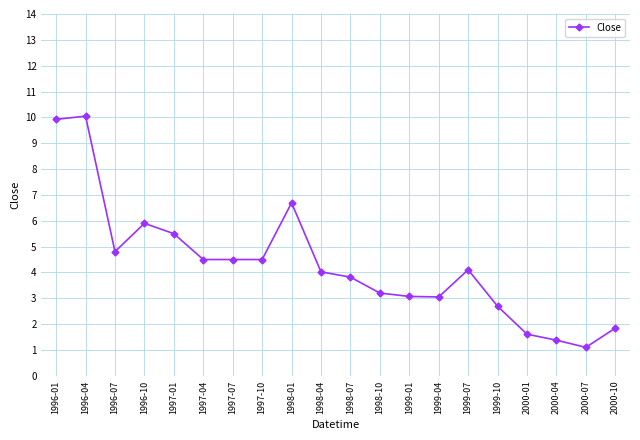

What is the approximate value at 1998-07?

3.8